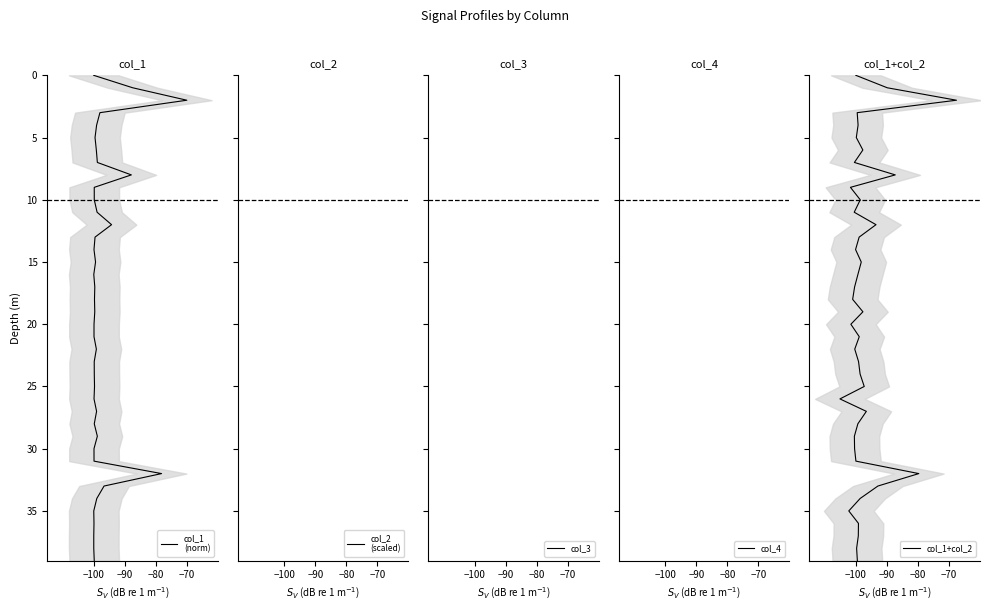

What are all the series names shown in the legend?

col_1
(norm), col_2
(scaled), col_3, col_4, col_1+col_2